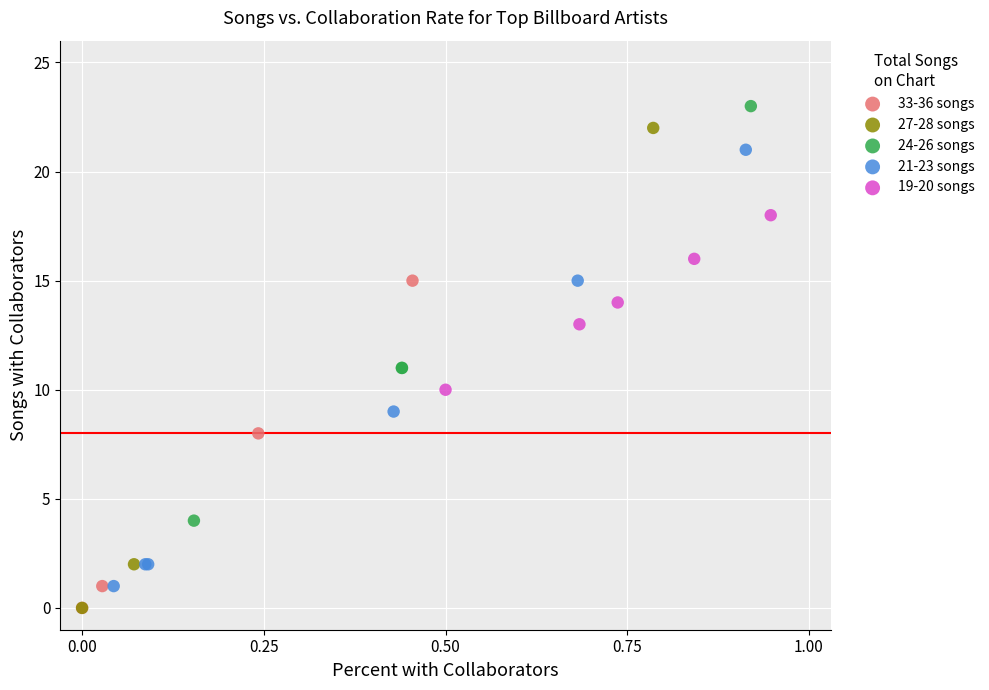

Which series has the largest Y range (max minus min)?

27-28 songs